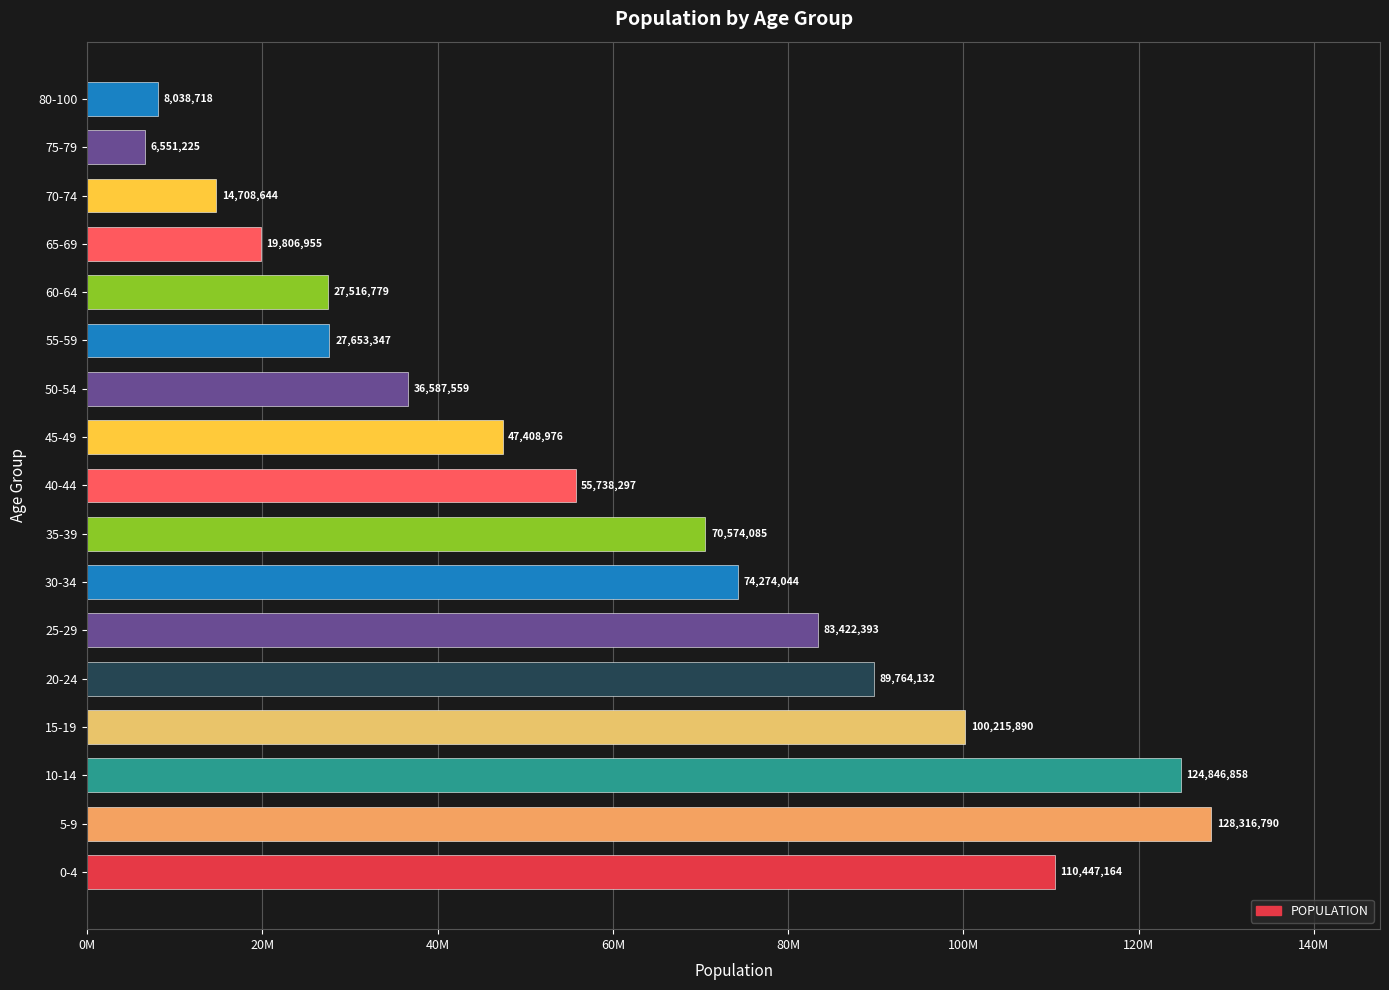

Which category has the highest value across all series?

5-9